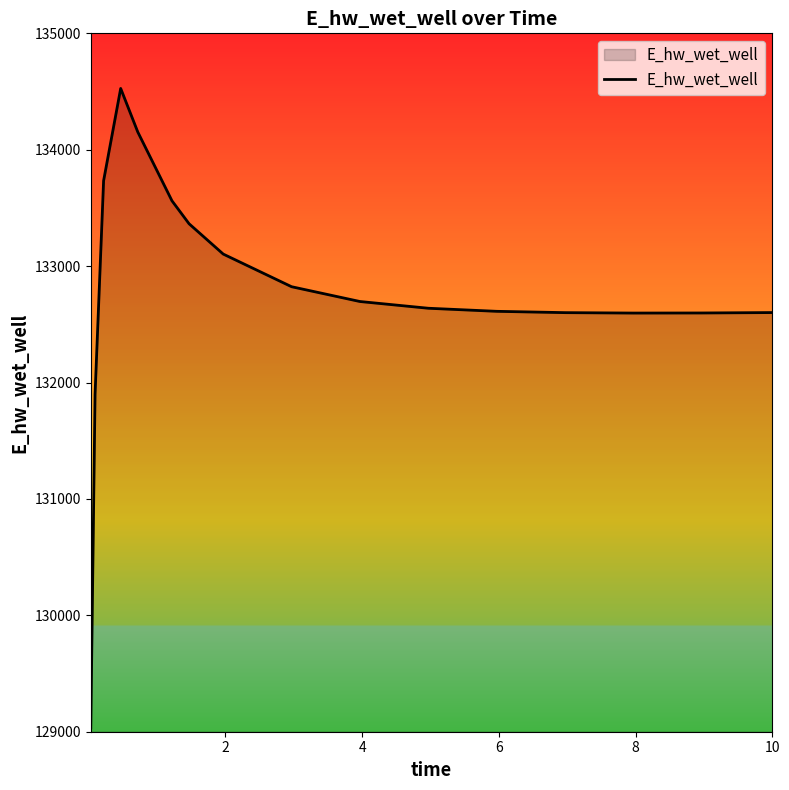

True or false: there are more than 0 points higher than both neighbors.

True